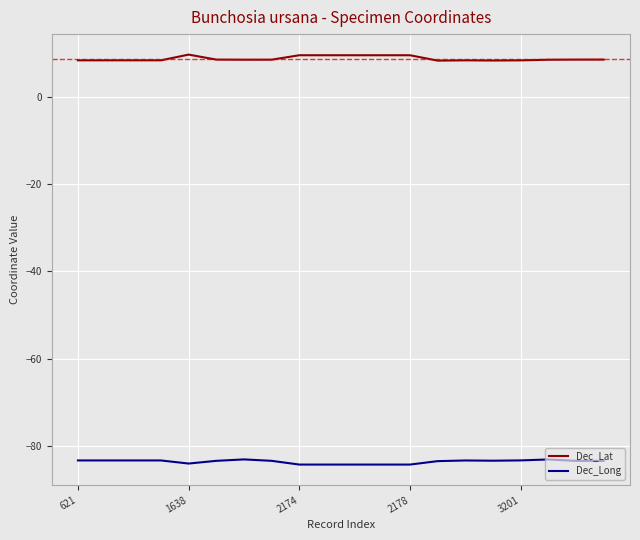

Which series has the largest total across all categories?

Dec_Lat